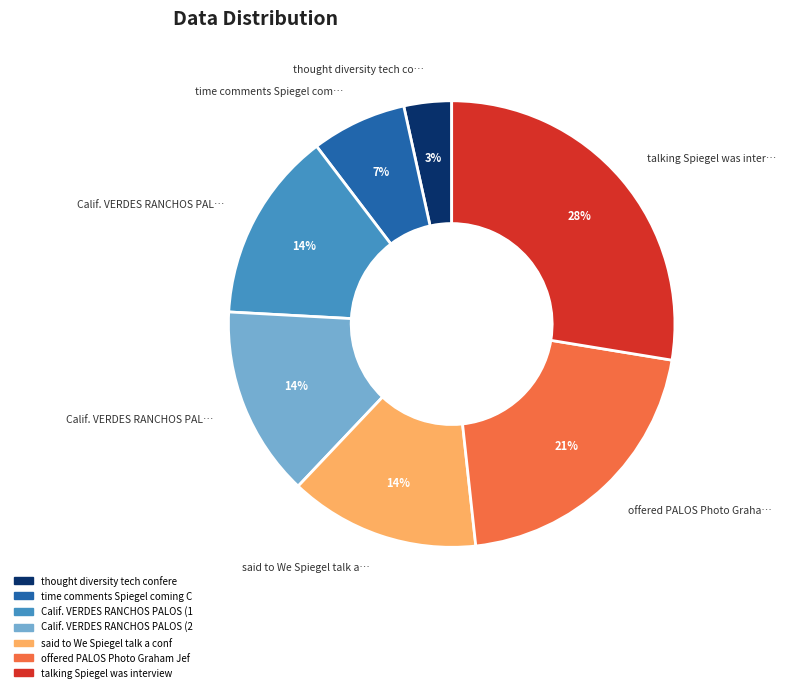

Does any single category account for the majority?

No